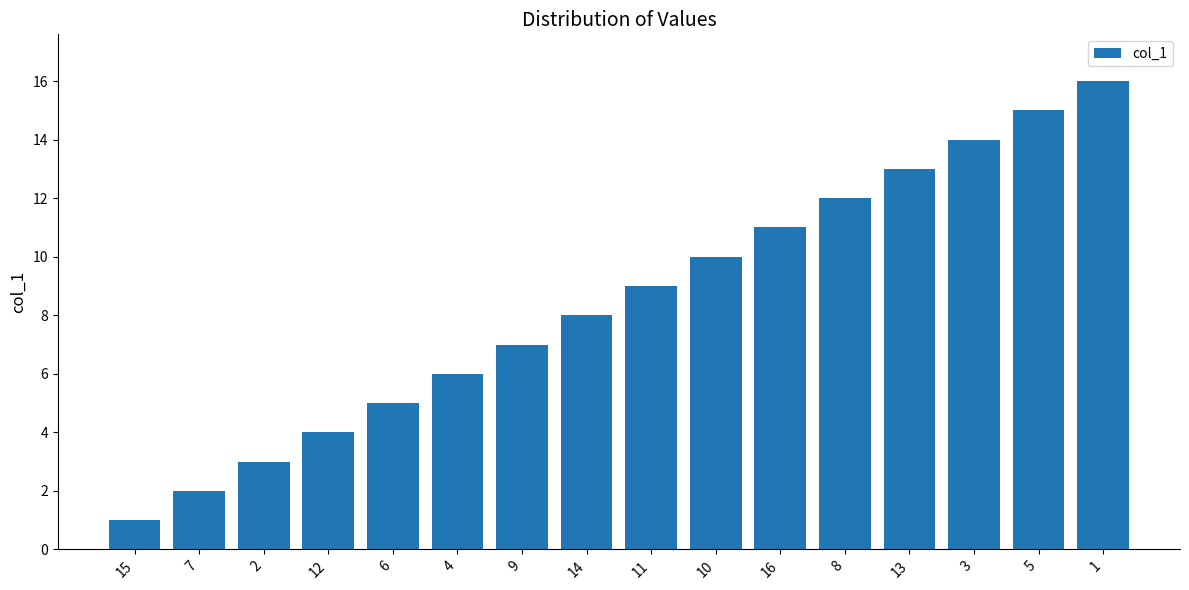

What is the value of the 6th bar from the left?

6